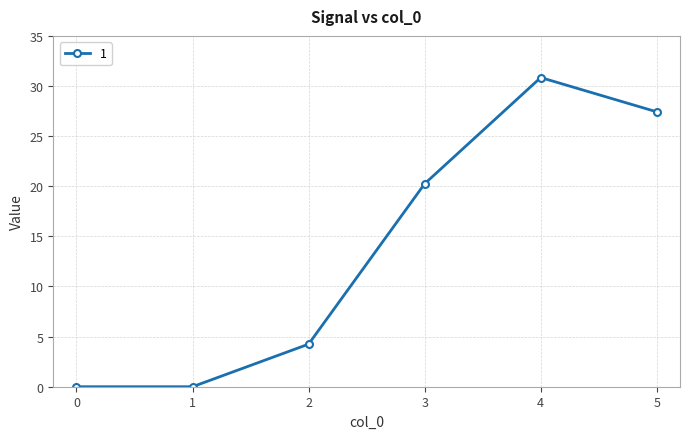

Is it true that the value at 1 is 0.0?

True